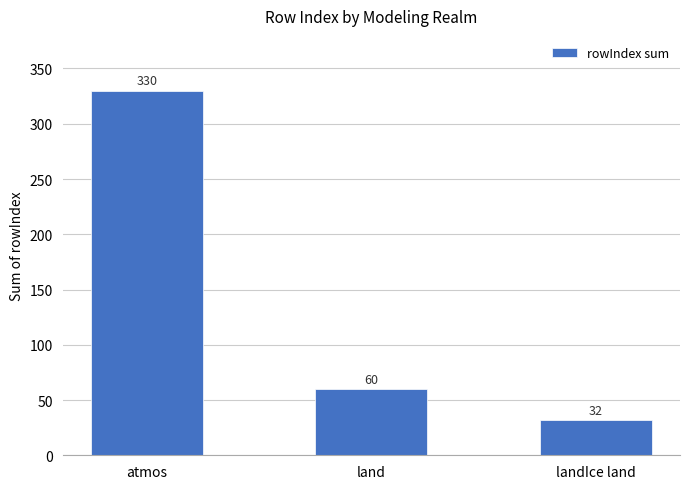

At which label does the data first exceed 60?

atmos